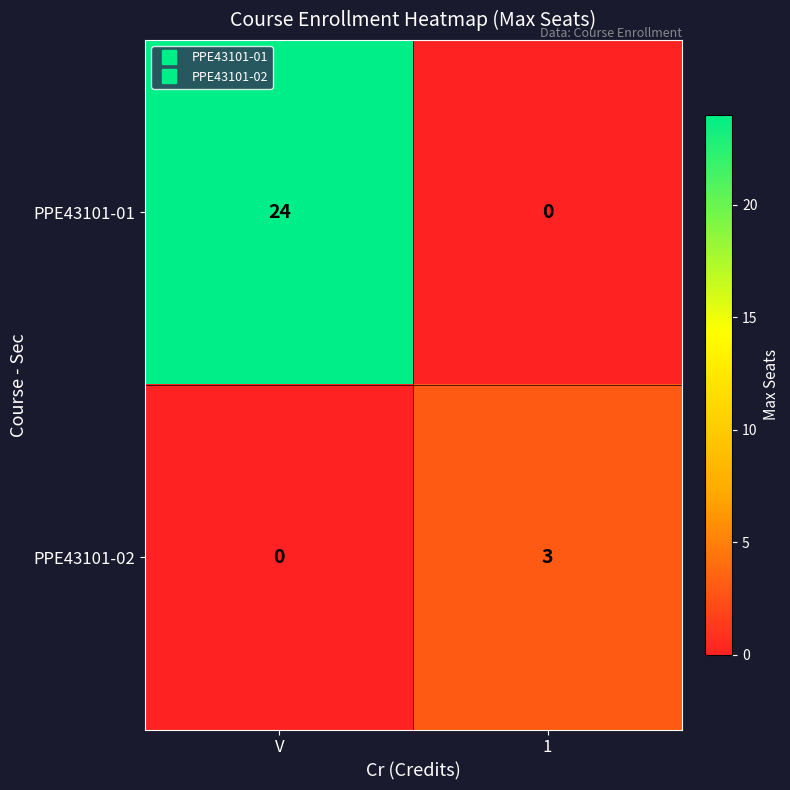

Which series has the largest total across all categories?

PPE43101-01